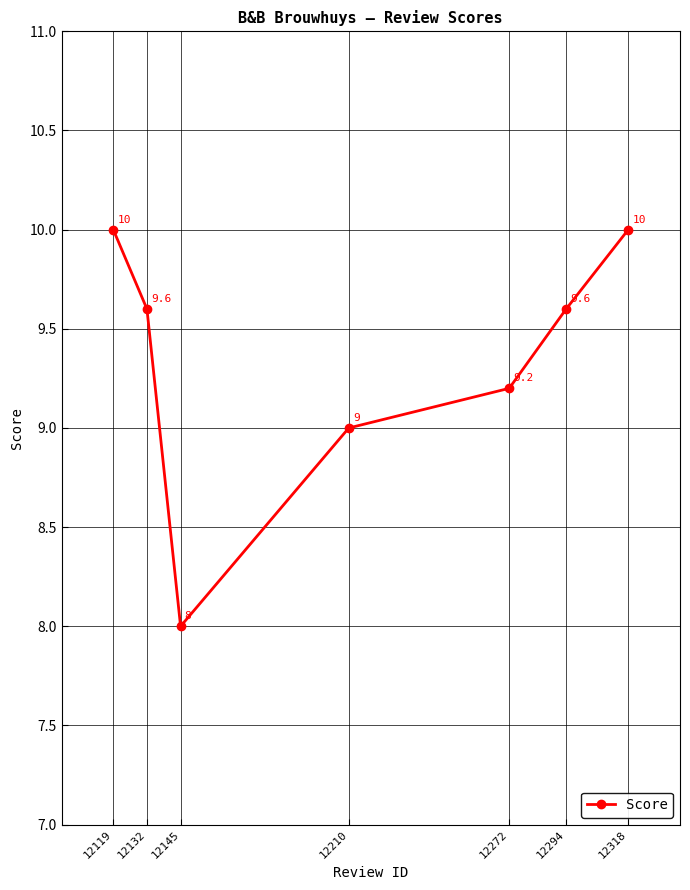

What value does the data have at 12119?

10.0